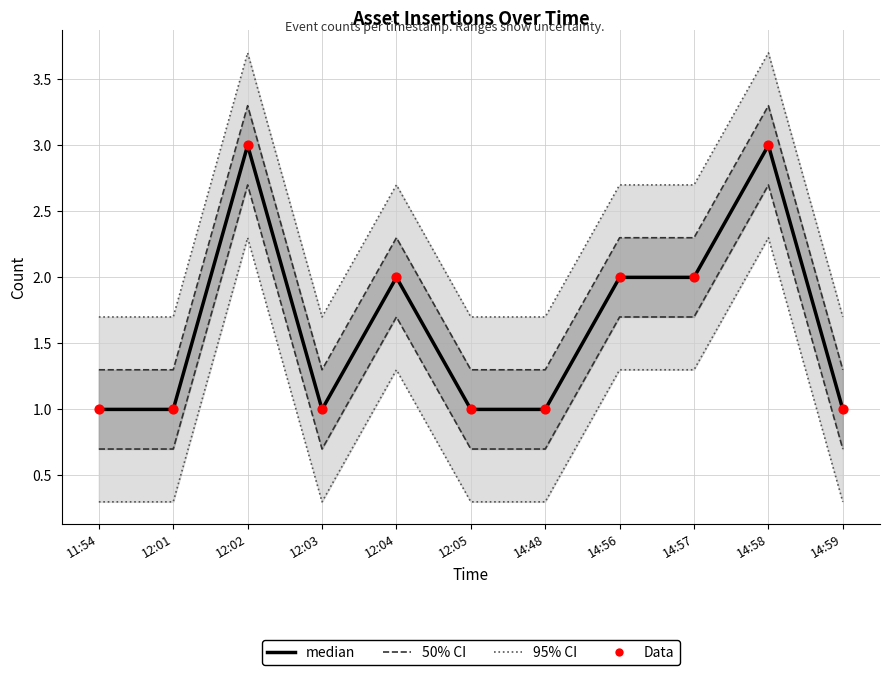

What are all the series names shown in the legend?

95% CI, 50% CI, median, Data